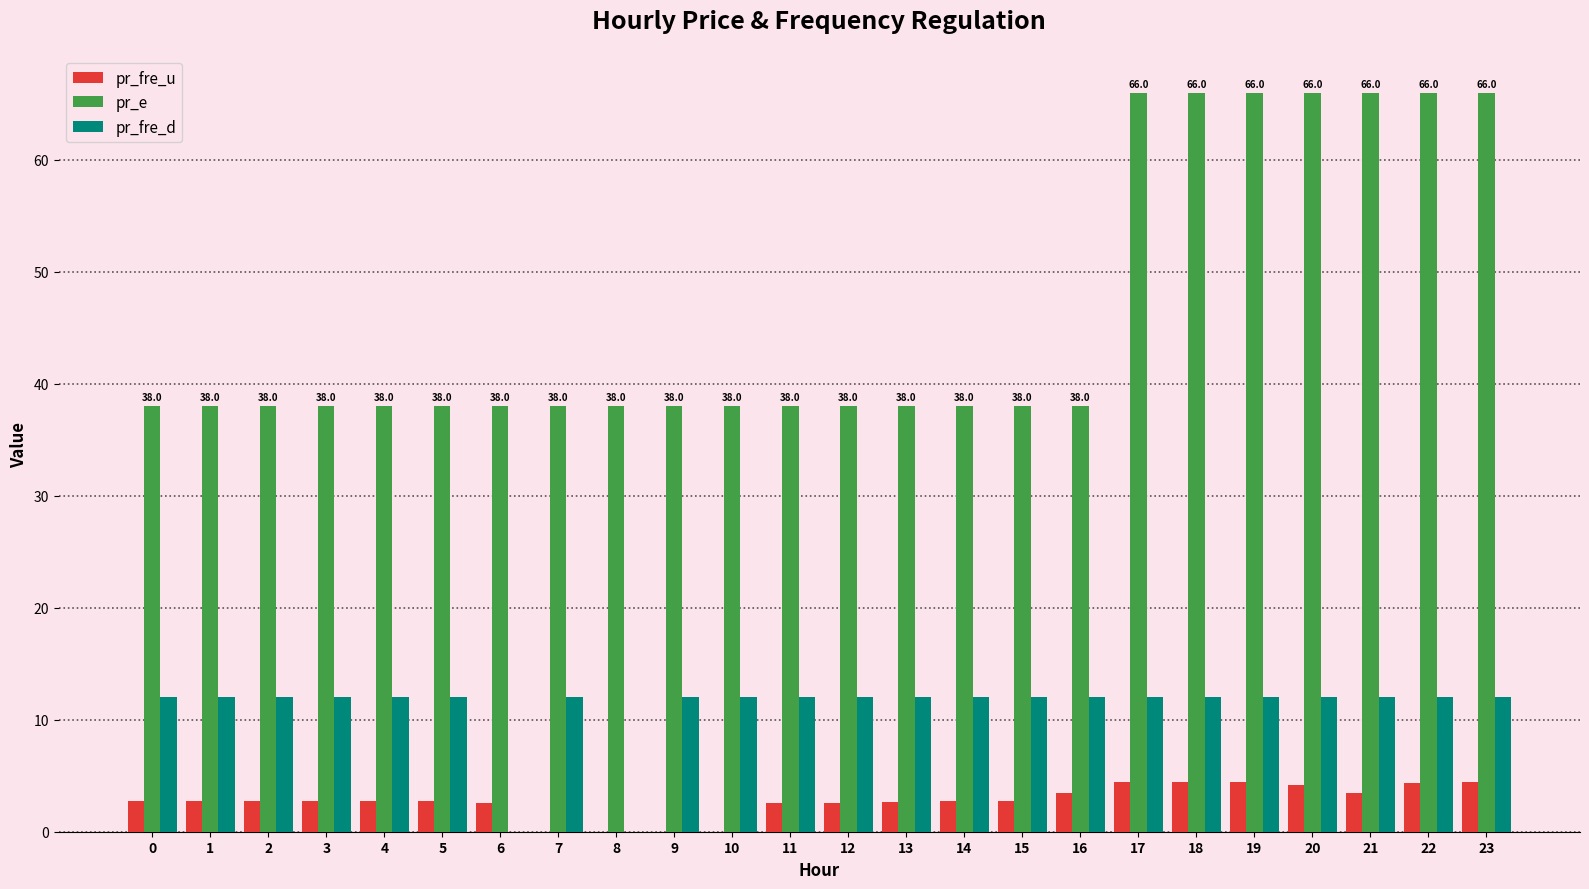

What is the sum of all pr_fre_u values?

65.1